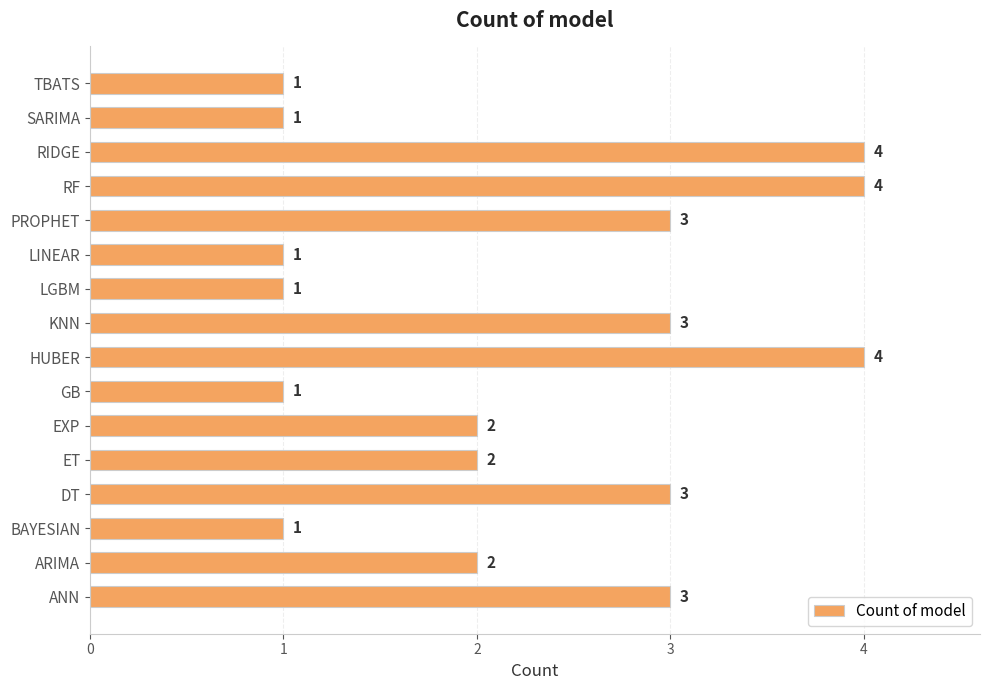

What is the minimum value shown in the chart?

1